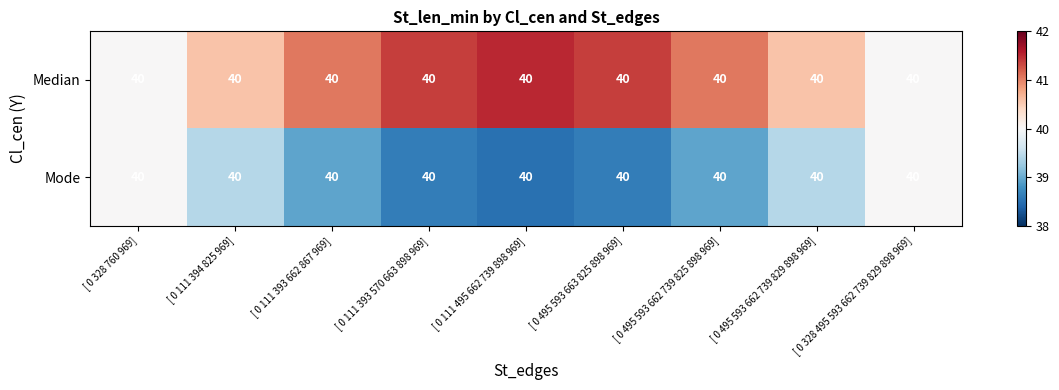

The value of Mode at [ 0 495 593 662 739 829 898 969] is 39.4. True or false?

True